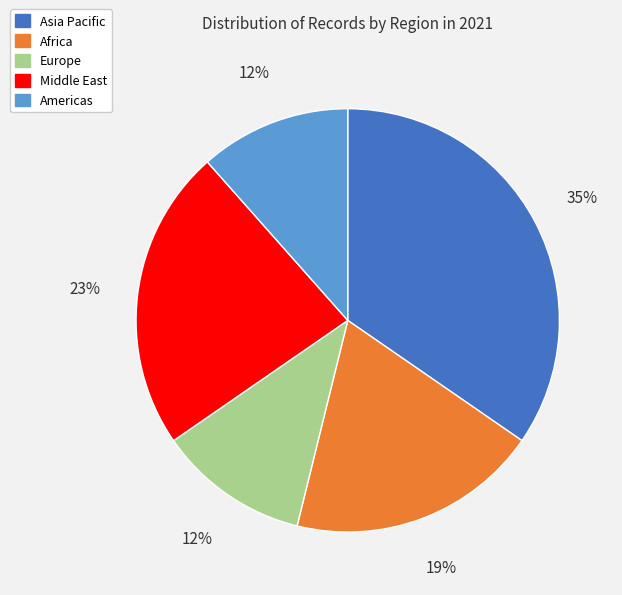

Is there any slice that represents more than half of the pie?

No